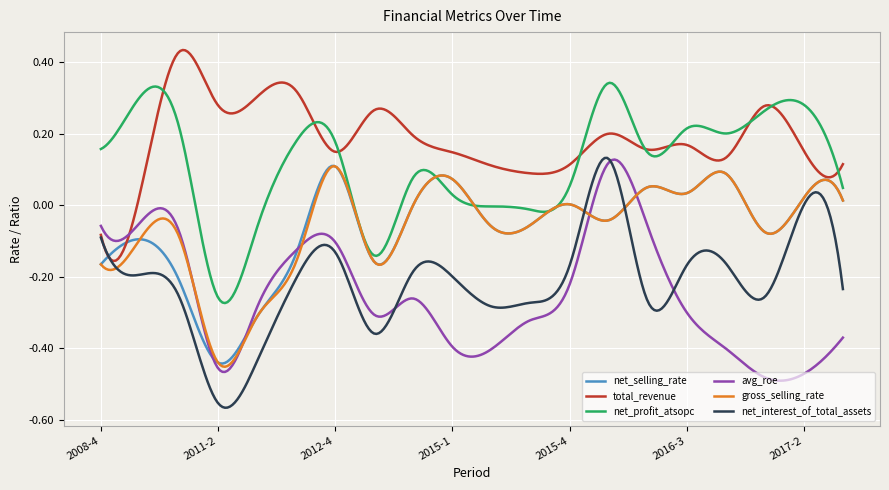

True or false: net_profit_atsopc and avg_roe cross at least once.

False